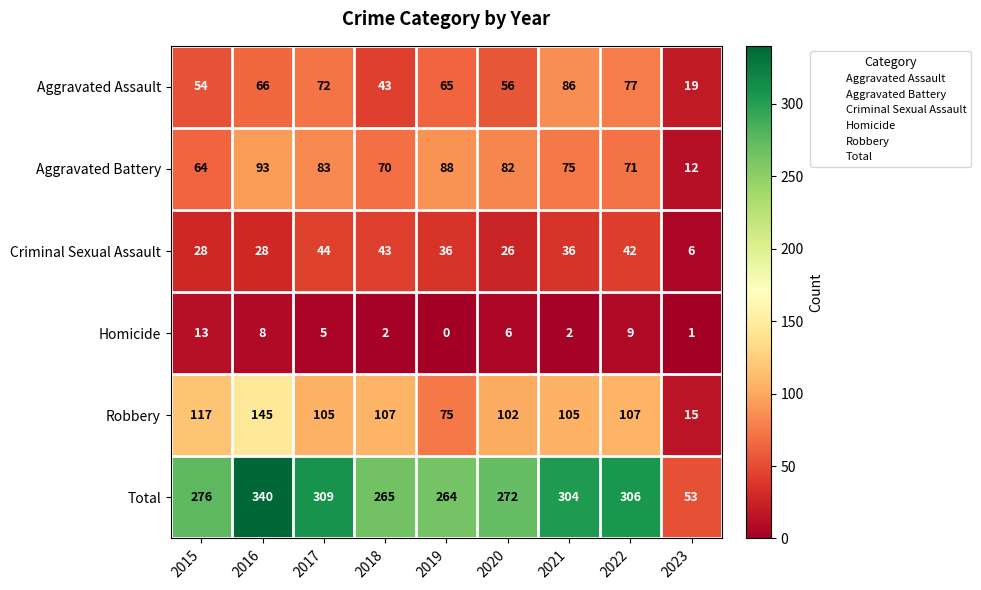

Between 2015 and 2023, which series saw the biggest shift?

Total